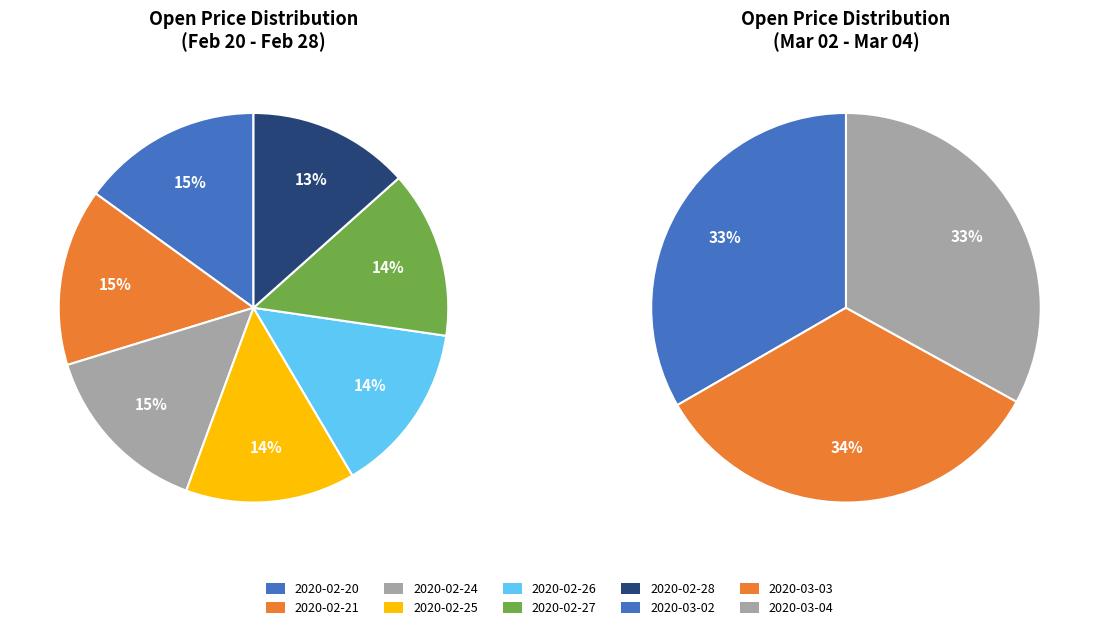

Combined, do 2020-02-21 and 2020-02-20 account for over 50%?

No